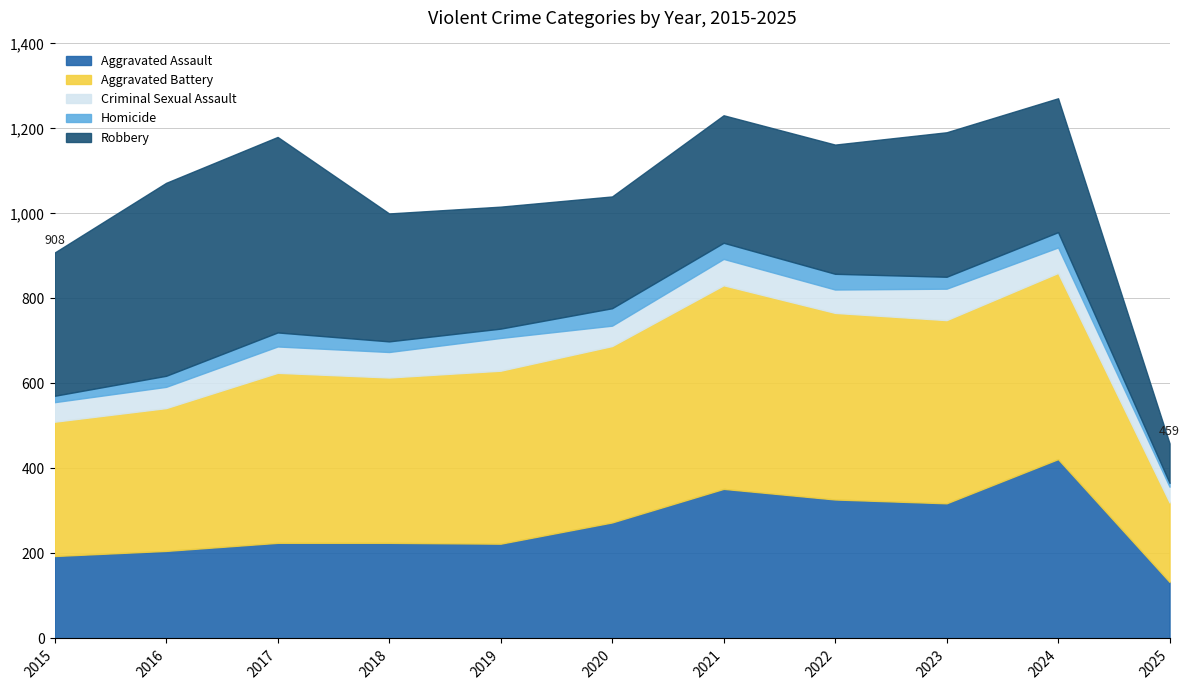

Which category has the lowest value across all series?

2025